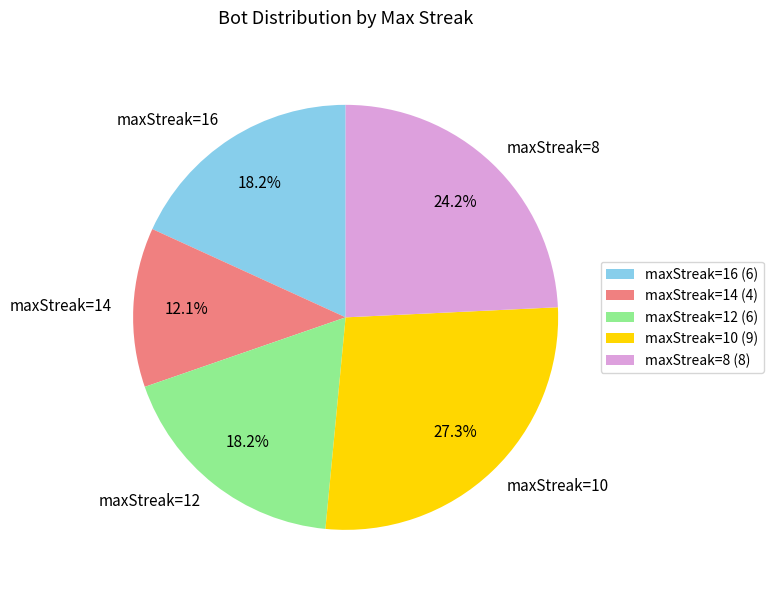

The maxStreak=10 slice represents 27% of the pie. True or false?

True